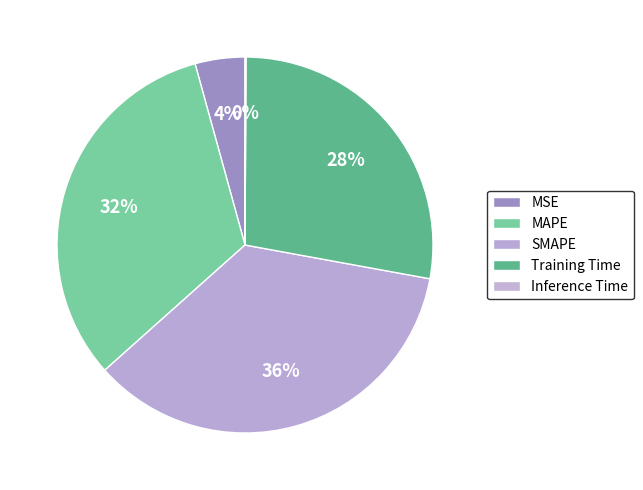

Rank the categories by value from lowest to highest.

Inference Time, MSE, Training Time, MAPE, SMAPE